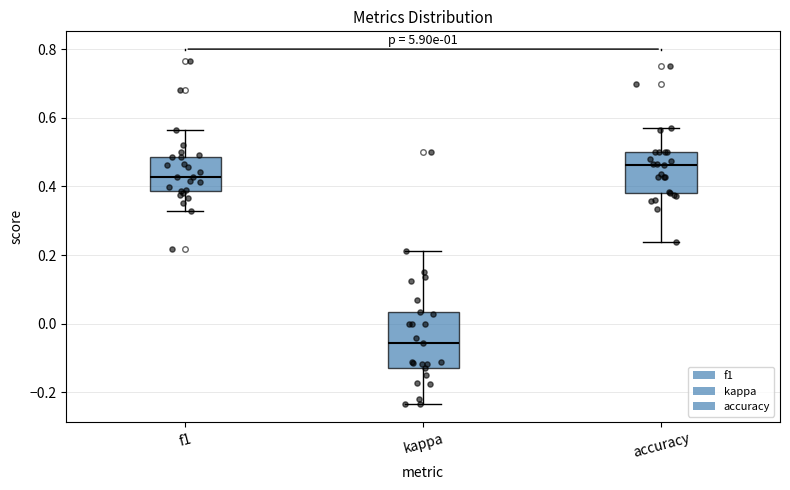

Where does the upper whisker of the box for kappa end on the y-axis? The values are not printed on the chart, so give them approximately, as read against the axis.

0.22